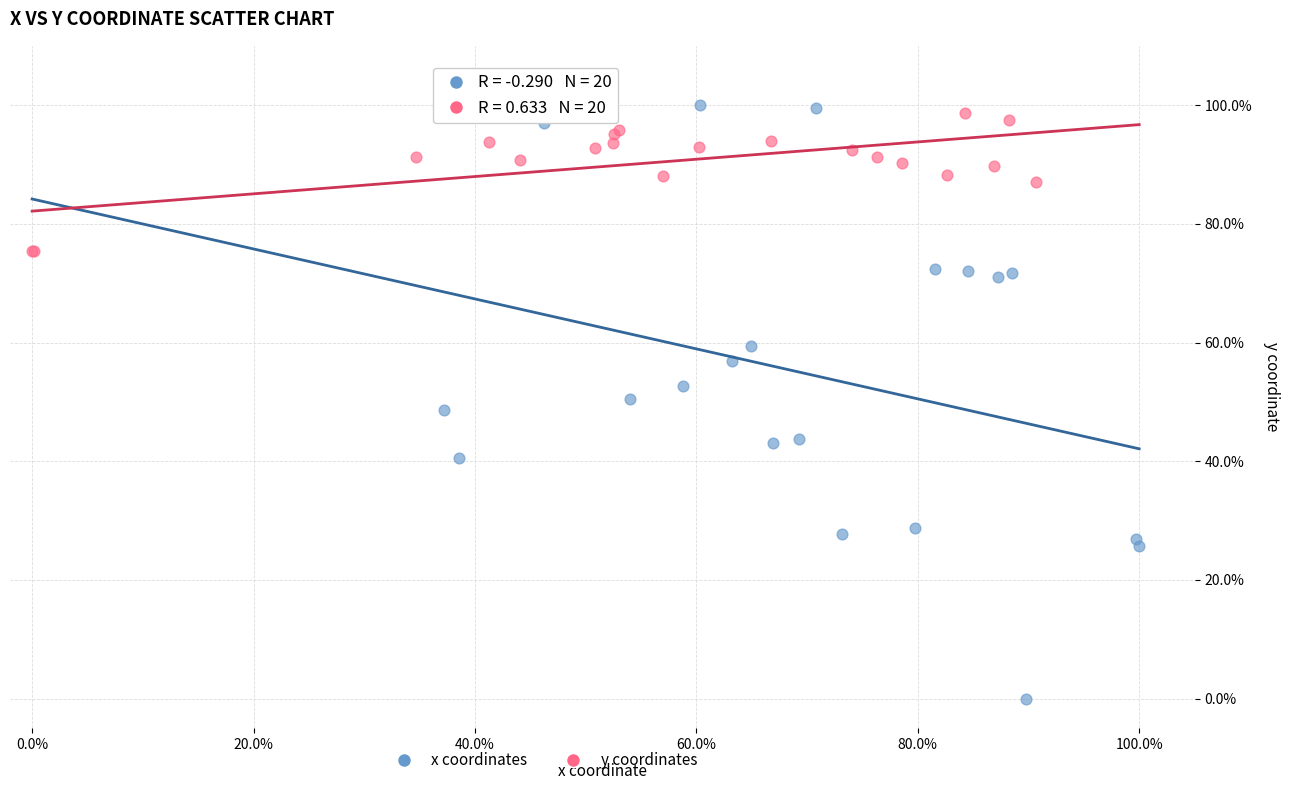

What are all the series names shown in the legend?

x coordinates, y coordinates